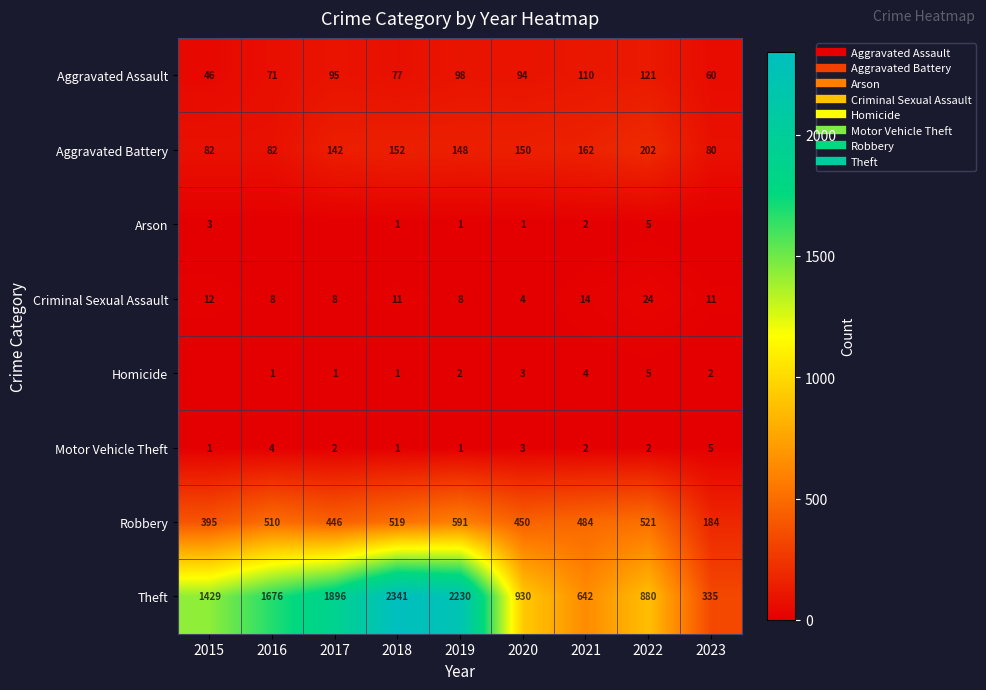

At which label does Arson reach its peak?

2022